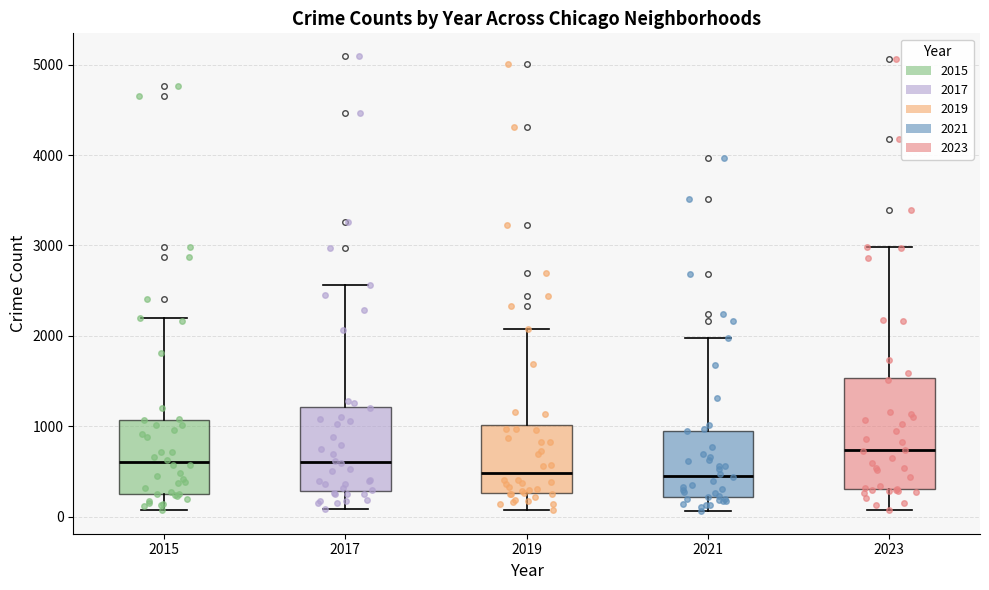

Where does the median line of the box at x = 2021 sit on the y-axis? The values are not printed on the chart, so give them approximately, as read against the axis.

500